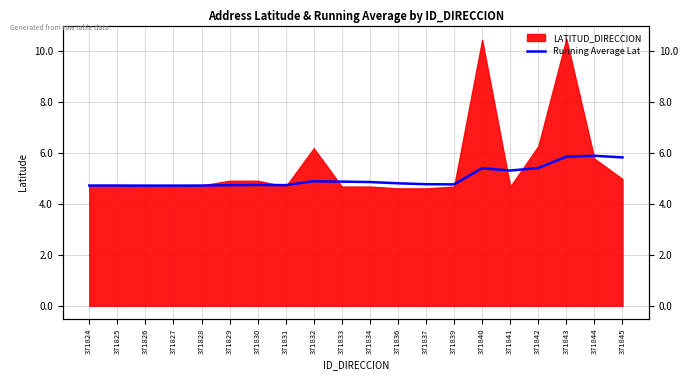

Which label corresponds to the smallest value in the chart?

371826